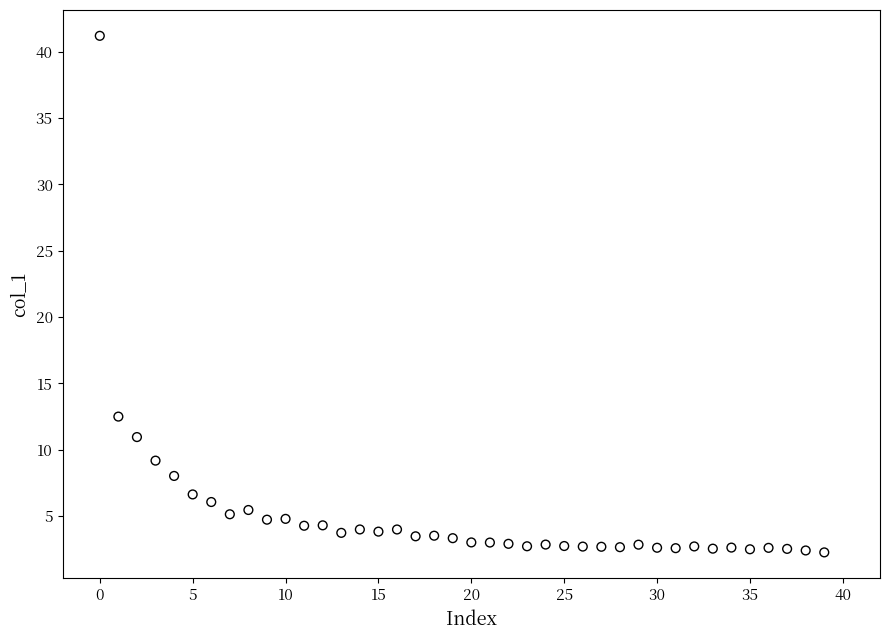

What is the range of Y values (max minus min)?

38.9